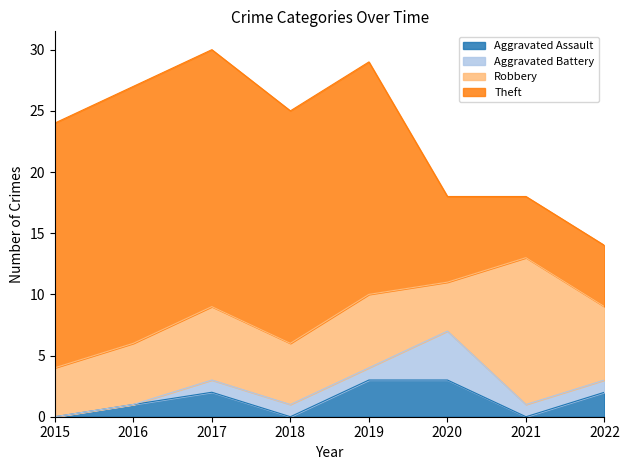

What is the greatest value displayed?

21